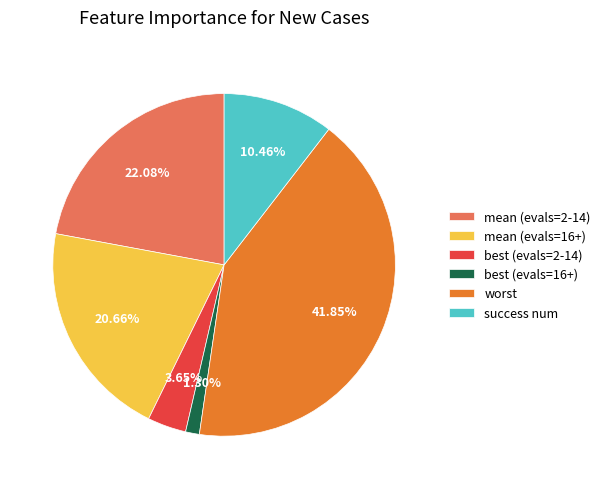

To the nearest percent, what is the difference between the largest and smallest slice percentages?

41%